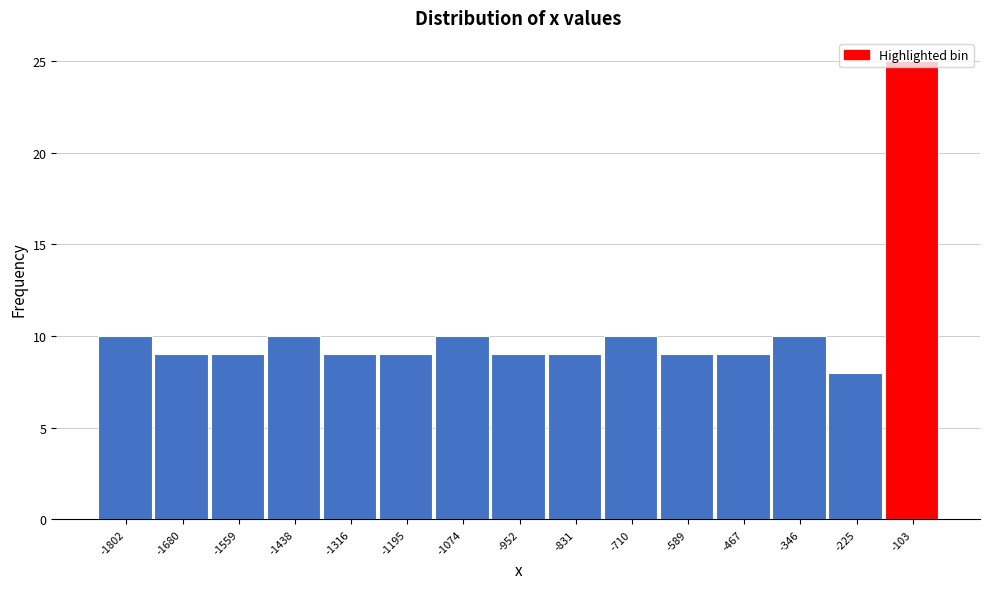

What is the approximate value at -1438, to the nearest 5?

10